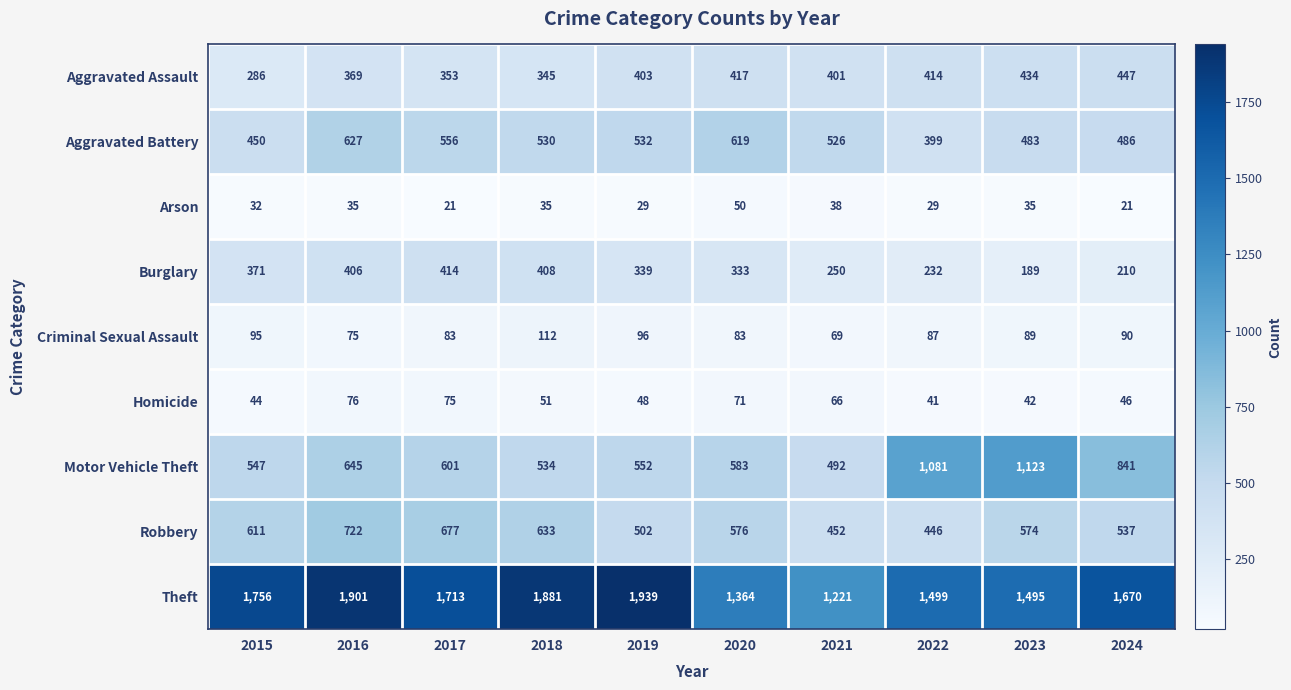

What is the maximum value for Arson?

50